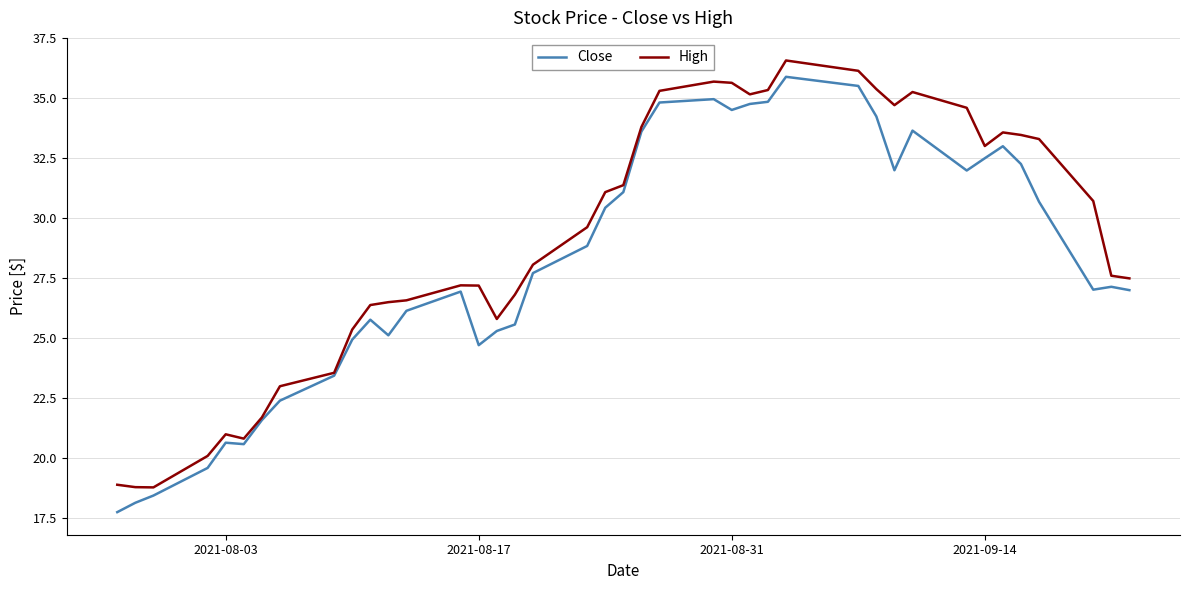

What is the maximum value shown in the chart?

36.6